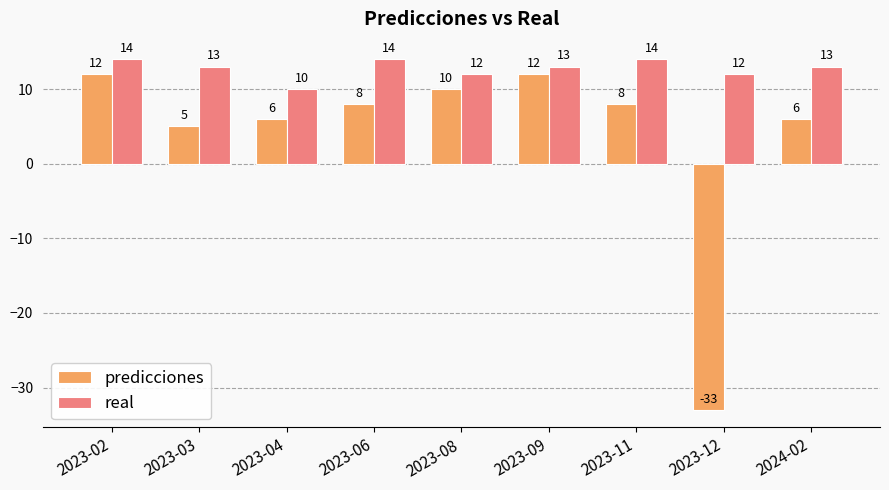

True or false: real has a value of 12 at 2023-08.

True